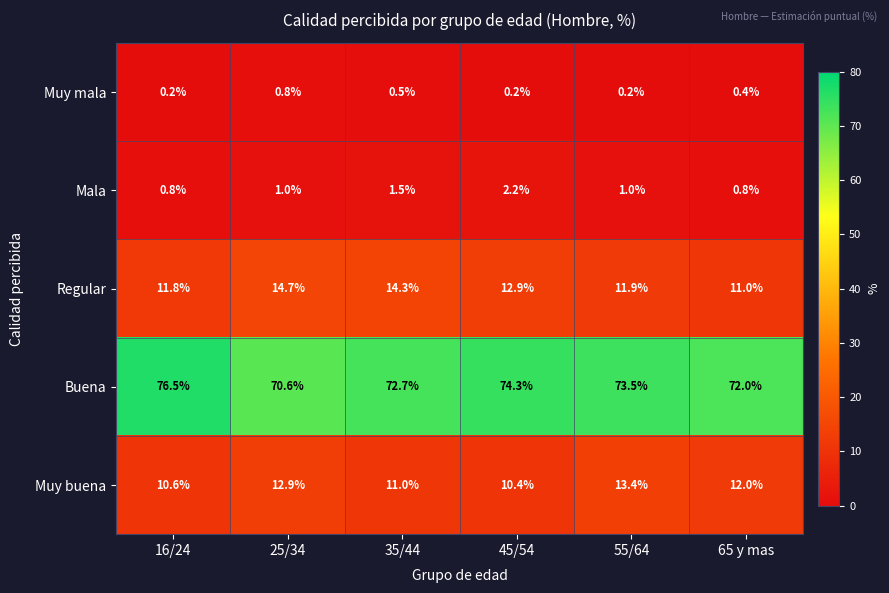

What value does the Buena series have at 55/64?

73.5